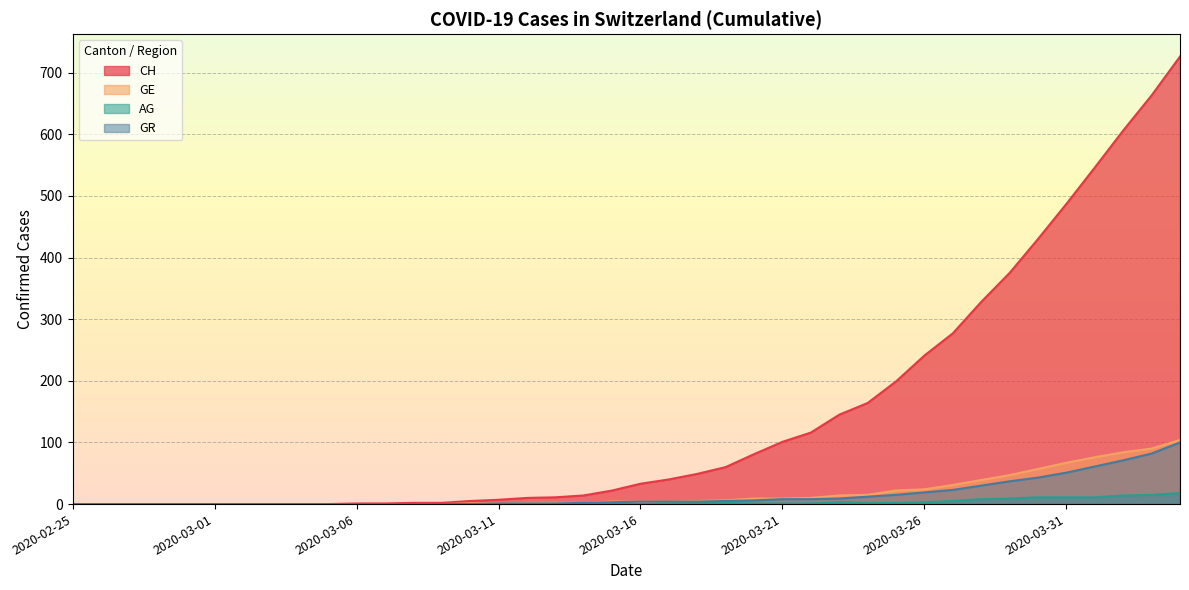

At which category is the sum across all series the highest?

2020-04-04